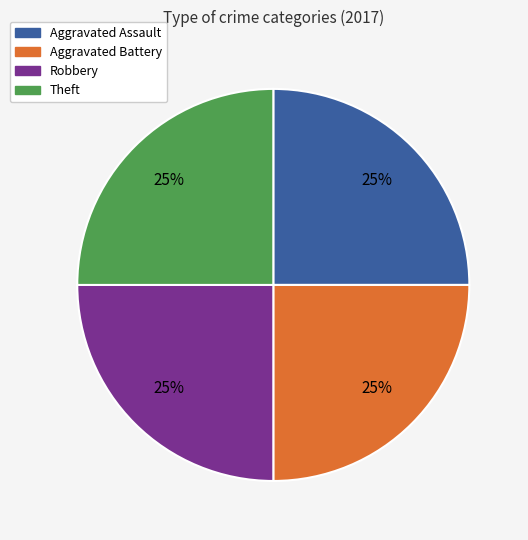

Does any single category account for the majority?

No